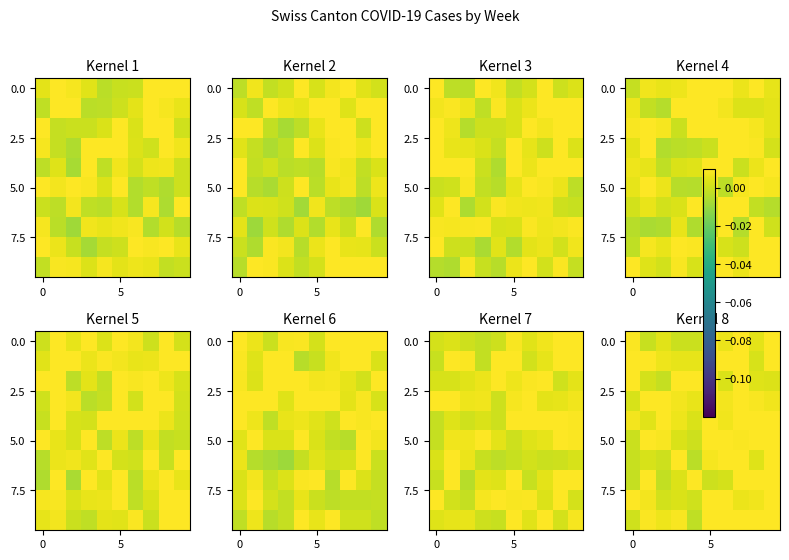

Between 9 and 6, which is larger?

9